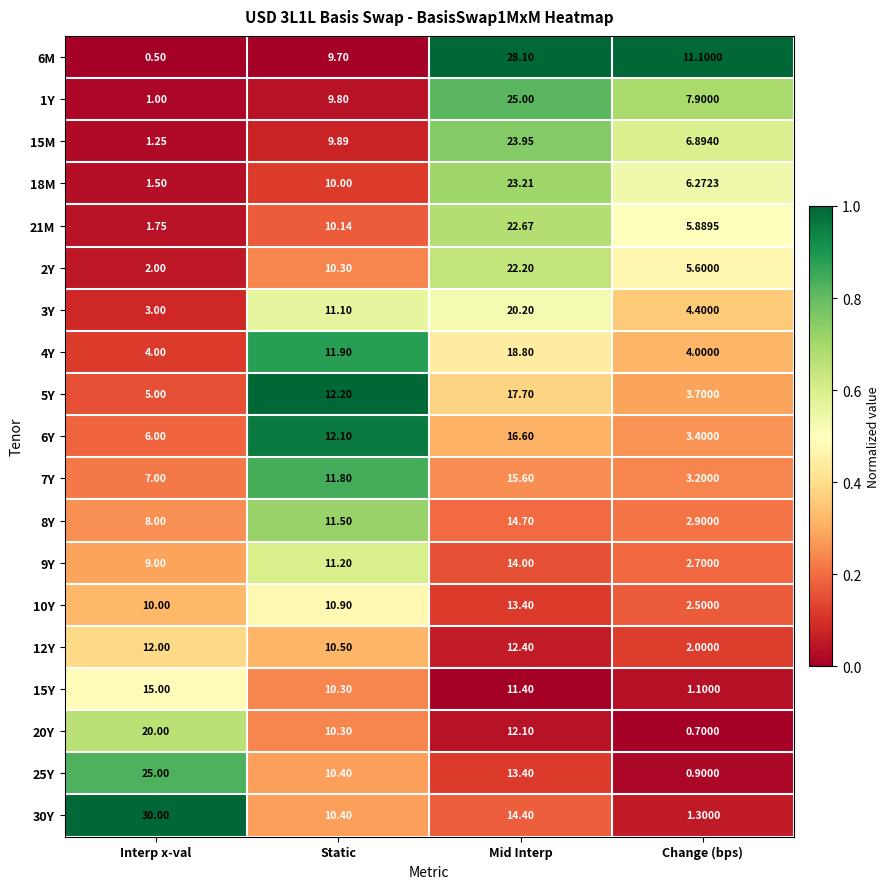

How many data points does each series have?

4